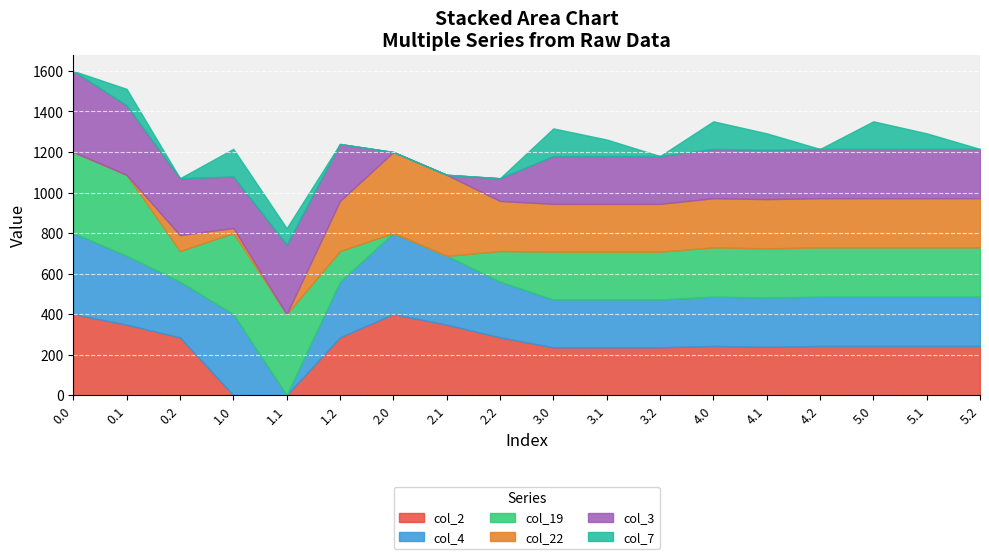

Which series changed the most between 0.1 and 3.0?

col_22